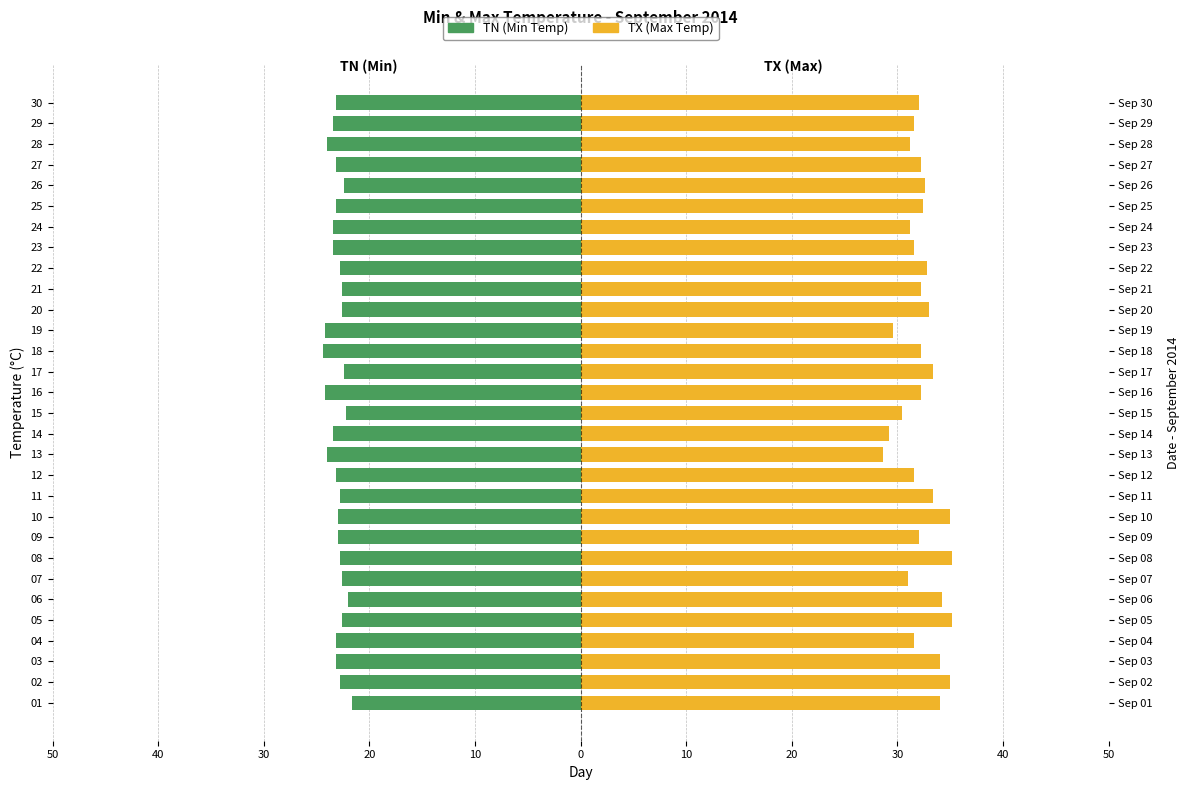

How many bars are there in each group?

2